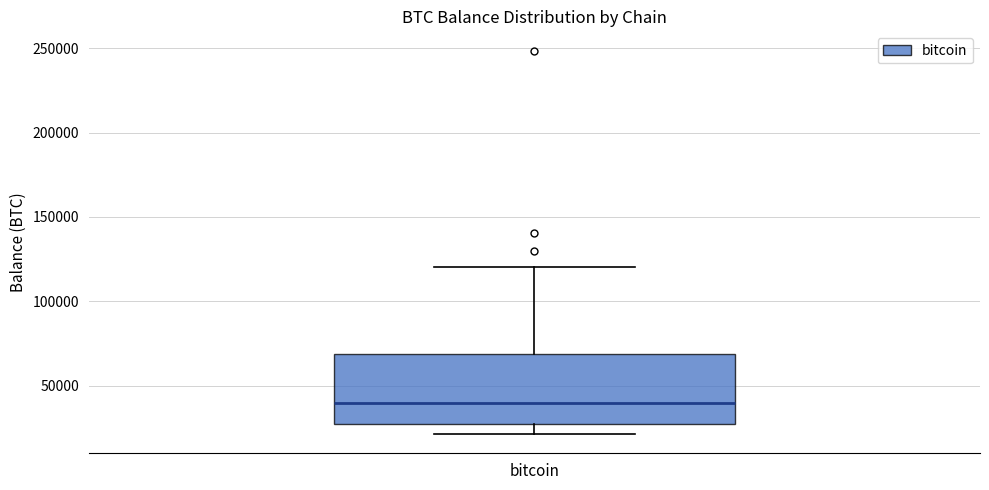

Where does the upper whisker of the box for bitcoin end on the y-axis? The values are not printed on the chart, so give them approximately, as read against the axis.

120000